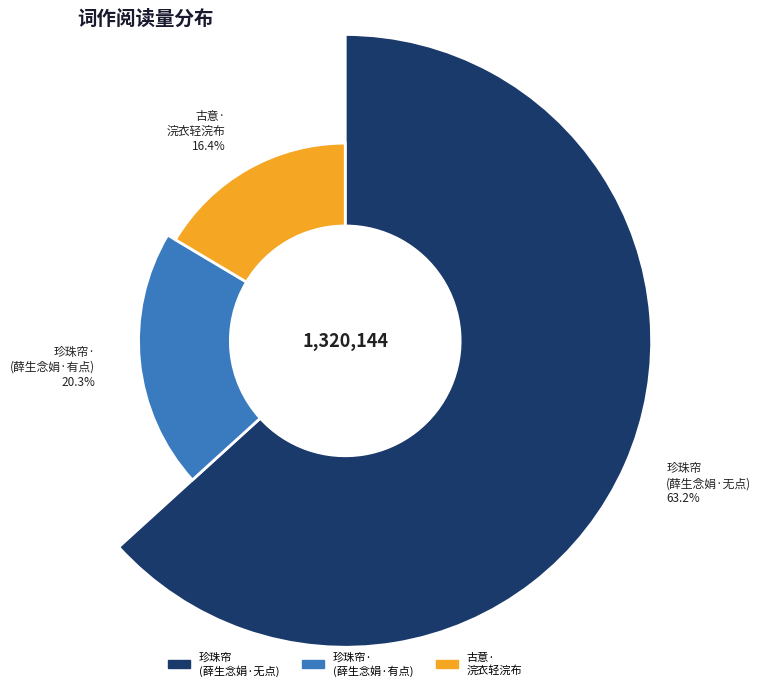

True or false: 古意·浣衣轻浣布 accounts for 16% of the total.

True